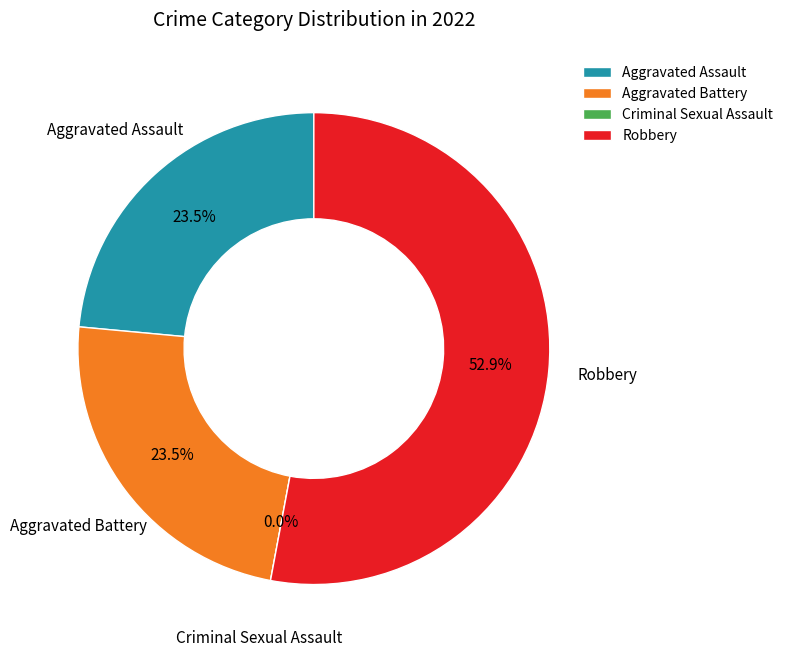

Between Aggravated Assault and Criminal Sexual Assault, which is larger?

Aggravated Assault